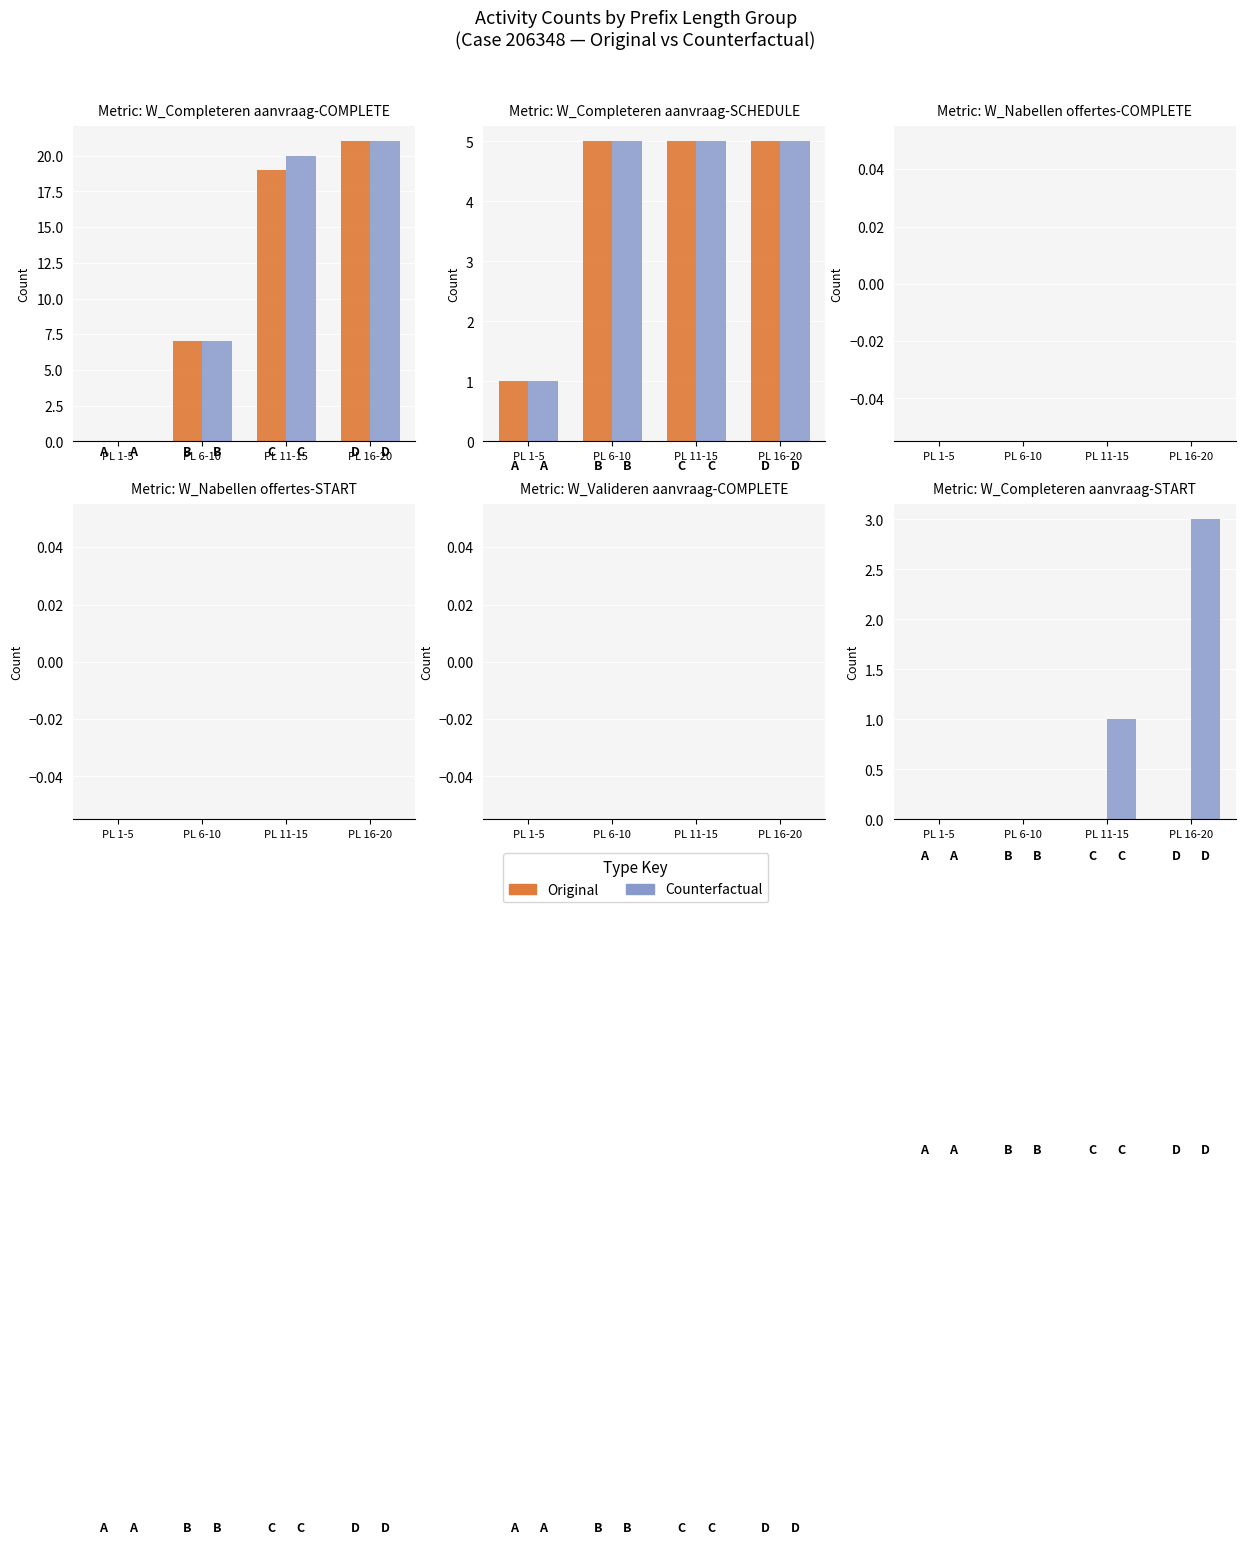

How many values in Counterfactual are above zero?

2